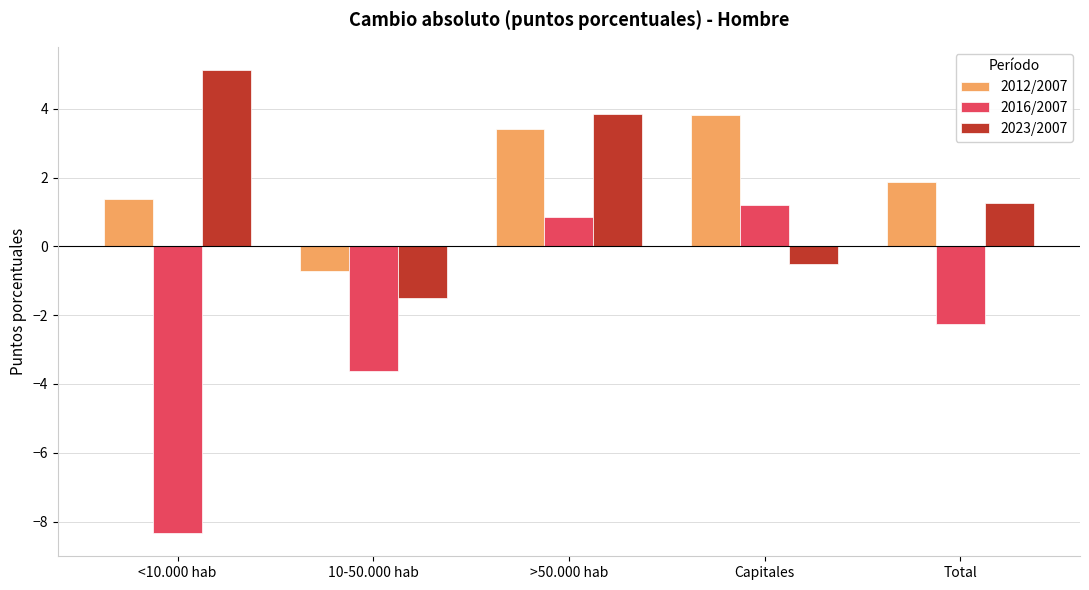

Count the number of categories in the chart.

5